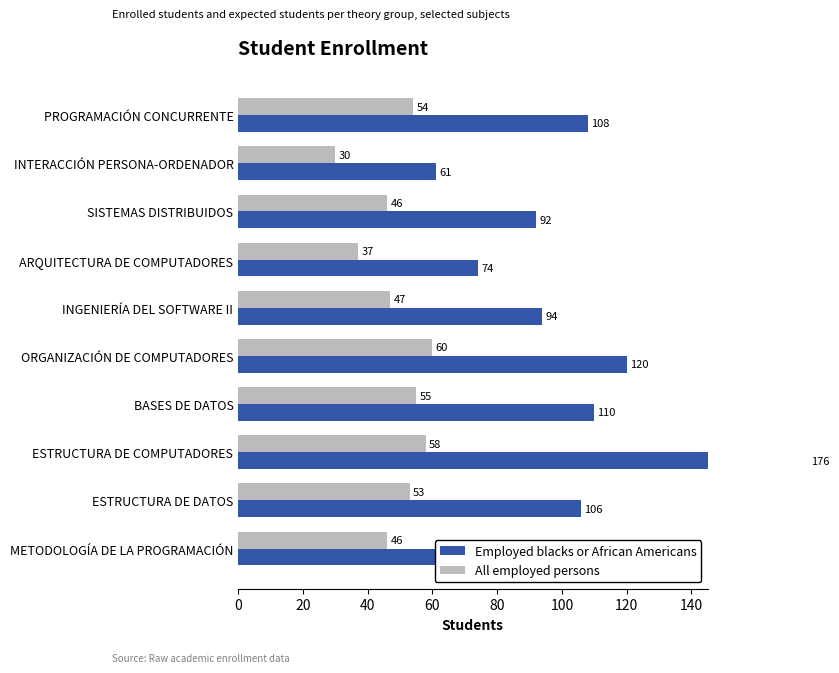

Between ORGANIZACIÓN DE COMPUTADORES and ESTRUCTURA DE DATOS, which series saw the biggest shift?

Employed blacks or African Americans